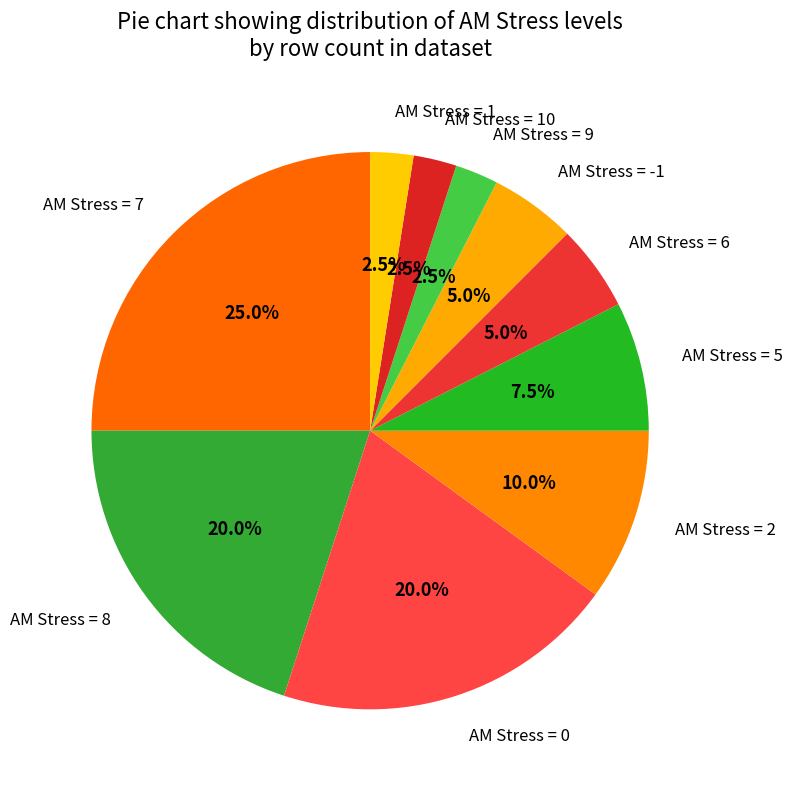

Do AM Stress = 2 and AM Stress = 1 together represent more than half of the pie?

No